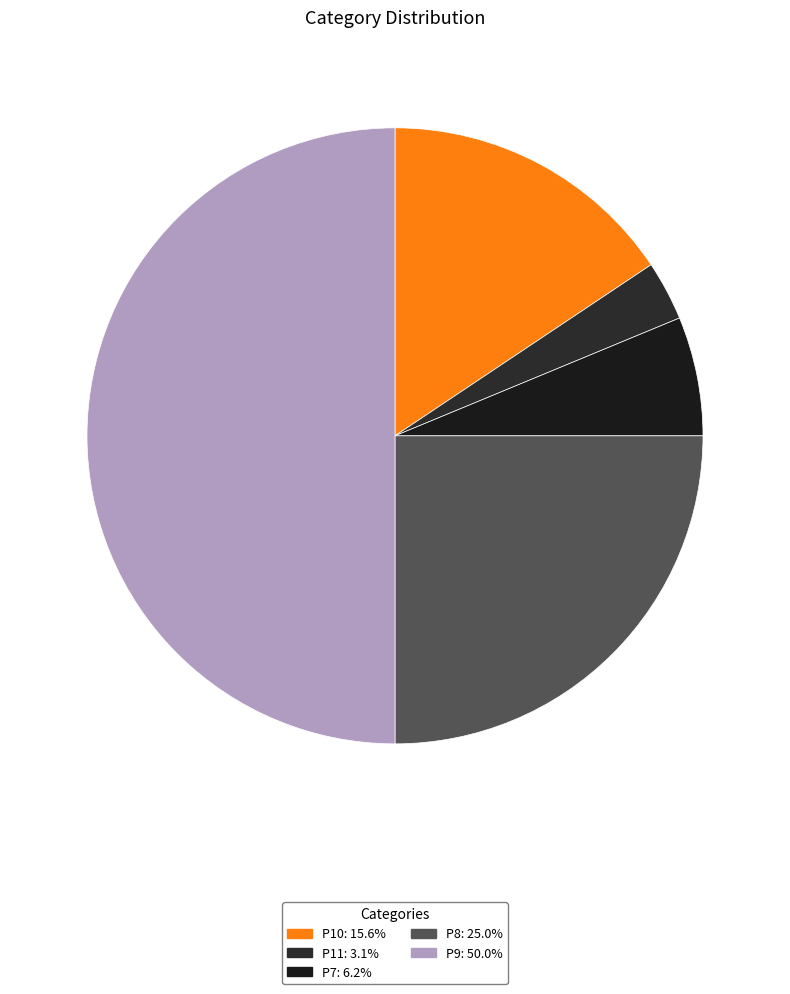

To the nearest percent, what is the difference between the P11 and P8 slice percentages?

22%